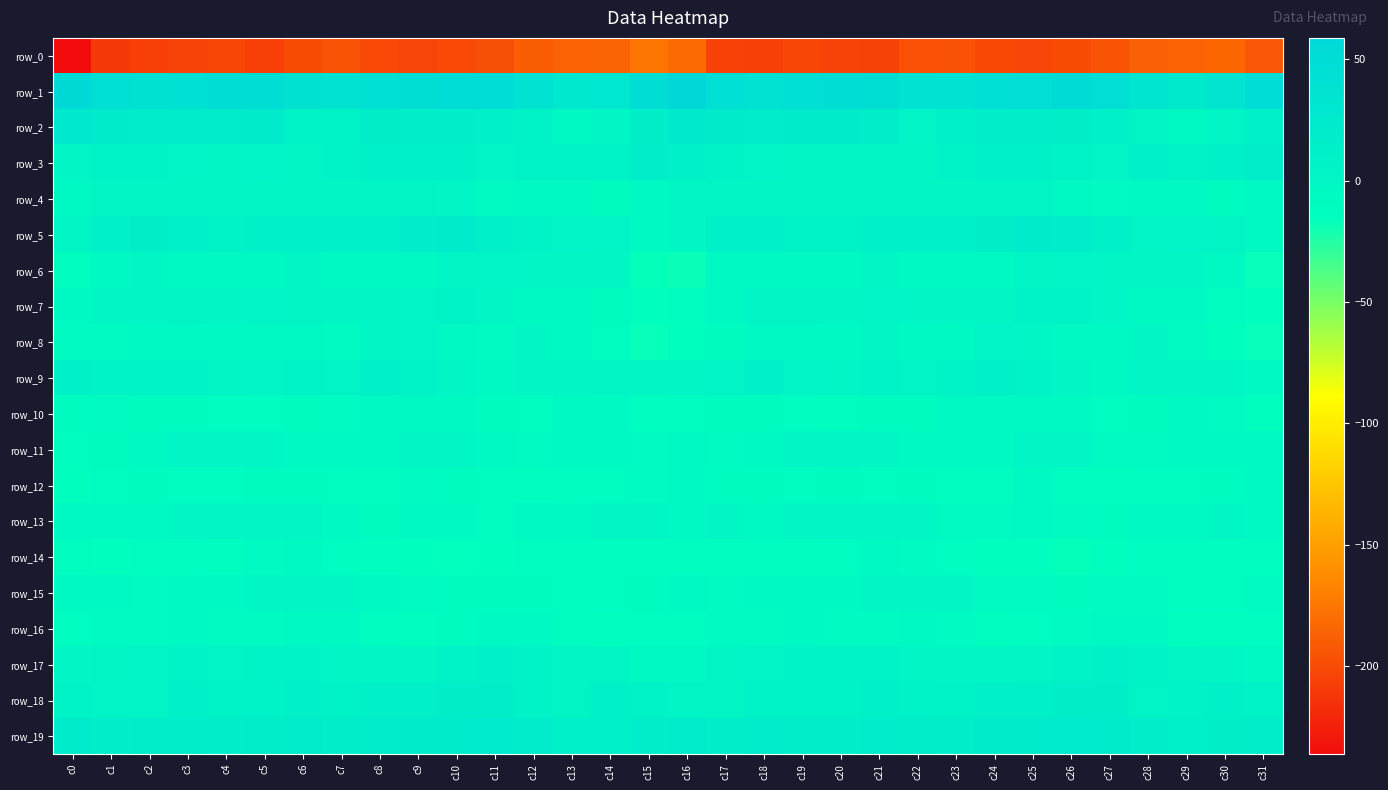

Reading left to right, list all the values displayed in this chart.

row_0: -236.3	-210.2	-206.5	-204.4	-202.9	-206.5	-199.8	-195.0	-200.3	-203.6	-200.9	-197.2	-189.6	-186.2	-185.8	-175.3	-182.1	-205.5	-206.3	-202.7	-204.5	-204.9	-196.9	-196.5	-201.6	-203.7	-199.0	-194.9	-187.5	-186.3	-184.1	-192.8
row_1: 55.5	46.0	41.2	42.9	48.8	49.3	41.8	39.3	43.1	47.5	51.3	51.1	39.7	27.2	30.7	49.4	58.9	46.0	40.9	45.7	49.9	47.3	39.6	40.2	45.2	48.4	52.6	48.3	33.7	26.7	35.5	51.7
row_2: 29.4	24.4	19.9	20.7	21.4	22.4	8.9	7.0	14.5	17.0	15.9	11.8	6.2	-3.2	-1.1	14.1	26.1	23.9	19.5	21.5	22.6	18.2	5.7	10.0	15.6	17.0	14.8	9.9	2.5	-4.0	2.7	13.2
row_3: 1.7	6.2	6.9	4.3	1.8	4.1	1.1	6.2	13.2	13.6	10.9	5.6	9.1	7.7	9.4	16.8	13.0	8.1	5.7	3.4	2.5	3.3	1.7	9.3	13.7	13.0	8.9	5.8	9.9	7.3	12.4	18.4
row_4: -3.9	2.5	3.2	-0.0	0.1	2.1	0.8	-0.9	0.2	2.5	0.2	-6.0	-3.1	-3.5	-7.7	-5.4	-1.2	3.0	1.7	-0.3	1.3	2.2	-0.1	-1.2	1.5	2.5	-2.3	-5.8	-2.3	-5.2	-7.7	-4.8
row_5: 3.3	12.1	14.2	11.3	6.8	11.2	13.6	10.7	12.5	19.2	21.9	13.3	6.6	4.6	5.6	-2.3	-0.7	11.5	13.9	9.1	7.9	13.3	12.3	10.4	14.9	21.5	19.4	10.5	4.3	5.5	4.0	-2.6
row_6: -12.1	-2.8	-1.4	-3.3	-5.2	-1.7	-0.9	-2.2	-3.3	-2.0	4.0	4.2	0.7	1.0	-0.7	-16.4	-18.0	-3.6	-1.8	-4.5	-3.9	-0.9	-1.9	-2.3	-3.7	0.2	5.3	2.5	-0.3	1.7	-5.0	-17.1
row_7: -4.7	-1.1	1.6	3.5	0.5	4.3	4.0	-1.3	1.7	5.6	6.8	3.0	-1.7	-4.2	-7.6	-15.1	-12.8	-2.2	2.6	2.6	1.3	5.6	1.0	-0.9	3.6	6.0	6.3	0.7	-2.9	-5.6	-9.5	-14.0
row_8: -6.3	-7.0	-3.3	-1.9	-5.6	-2.3	-2.8	-6.0	1.8	4.4	-2.9	-6.5	-0.7	-3.4	-11.2	-16.8	-14.1	-7.5	-1.9	-3.1	-5.4	-1.2	-5.4	-3.5	4.4	2.0	-5.1	-4.6	-0.3	-6.3	-14.0	-16.8
row_9: 10.3	6.8	8.4	8.4	2.9	5.3	6.2	5.6	9.9	8.7	2.0	-2.7	-0.0	1.2	3.0	-1.5	2.2	5.7	10.1	5.7	3.3	6.3	5.0	7.7	10.1	6.3	0.1	-3.0	1.7	1.4	1.5	-5.3
row_10: -8.8	-6.7	-9.0	-8.9	-10.9	-10.1	-8.4	-6.1	-2.7	-5.4	-3.8	-8.3	-10.3	-3.7	-2.8	-12.0	-9.9	-7.5	-9.0	-9.2	-11.5	-9.1	-8.1	-4.0	-3.8	-5.2	-4.2	-10.9	-7.6	-2.6	-6.1	-14.6
row_11: -13.0	-8.3	-4.8	0.1	0.9	1.3	-2.2	-2.7	-1.9	-0.3	1.6	-3.7	-6.9	-4.8	-3.6	-5.7	-3.9	-6.1	-2.3	0.7	1.3	-0.1	-2.8	-2.4	-1.8	1.2	0.4	-5.8	-6.2	-4.6	-3.9	-4.0
row_12: -13.3	-10.9	-8.7	-9.3	-10.5	-8.7	-8.4	-11.0	-13.1	-6.3	-7.8	-12.3	-12.1	-10.5	-9.2	-6.2	-4.6	-8.9	-7.5	-11.0	-8.6	-9.6	-8.5	-13.0	-10.7	-5.2	-9.9	-12.8	-11.3	-10.5	-7.8	-3.4
row_13: -2.7	-2.6	-2.4	-1.6	1.0	2.0	1.3	-4.8	-8.0	-5.0	-4.7	-9.4	-5.6	-4.3	-1.3	-1.6	-3.2	-1.1	-2.7	-0.2	1.5	1.3	-0.5	-6.8	-7.1	-4.1	-6.7	-9.0	-4.4	-3.4	-1.0	-1.9
row_14: -11.8	-14.1	-12.0	-10.5	-12.0	-5.9	-4.2	-9.4	-12.6	-14.6	-15.8	-15.5	-11.5	-9.8	-11.8	-12.5	-12.9	-12.8	-11.2	-11.3	-10.3	-4.6	-5.9	-10.7	-13.5	-14.9	-16.3	-14.4	-9.3	-10.4	-12.6	-12.4
row_15: -2.8	-5.0	-5.8	-2.5	-4.6	-1.5	2.1	-0.8	-4.6	-6.2	-7.9	-7.6	-7.5	-9.2	-9.3	-7.6	-3.9	-5.9	-4.2	-3.2	-4.0	0.1	1.2	-1.6	-6.2	-6.0	-8.7	-7.3	-7.3	-9.3	-9.5	-7.1
row_16: -9.4	-6.2	-6.3	-5.4	-6.3	-7.4	-3.4	-5.5	-10.2	-12.2	-7.8	-5.5	-2.7	-9.6	-12.4	-10.6	-10.1	-6.6	-6.5	-5.0	-7.2	-5.9	-3.9	-6.5	-12.2	-10.8	-6.6	-4.5	-3.5	-12.1	-11.6	-9.3
row_17: 0.9	3.2	4.6	7.4	5.2	8.7	6.2	0.6	2.2	1.7	7.5	10.3	8.3	3.7	2.7	-3.4	-4.4	2.5	5.6	6.9	5.8	9.3	3.2	1.2	1.9	3.2	8.9	10.2	6.2	3.6	1.1	-3.8
row_18: 7.3	4.2	5.6	10.2	7.0	8.8	10.7	8.4	10.0	10.7	15.0	15.8	8.7	3.6	10.7	8.0	3.9	3.2	7.8	9.4	6.6	10.0	9.8	8.6	10.3	12.2	15.5	14.1	5.3	5.9	11.8	7.4
row_19: 22.8	17.6	18.6	19.1	15.8	18.2	19.8	17.7	21.1	24.2	24.1	25.0	20.0	13.2	13.3	17.5	20.1	17.1	19.3	17.7	16.3	19.4	18.9	17.8	23.2	24.0	24.9	23.2	17.8	11.8	15.5	17.9